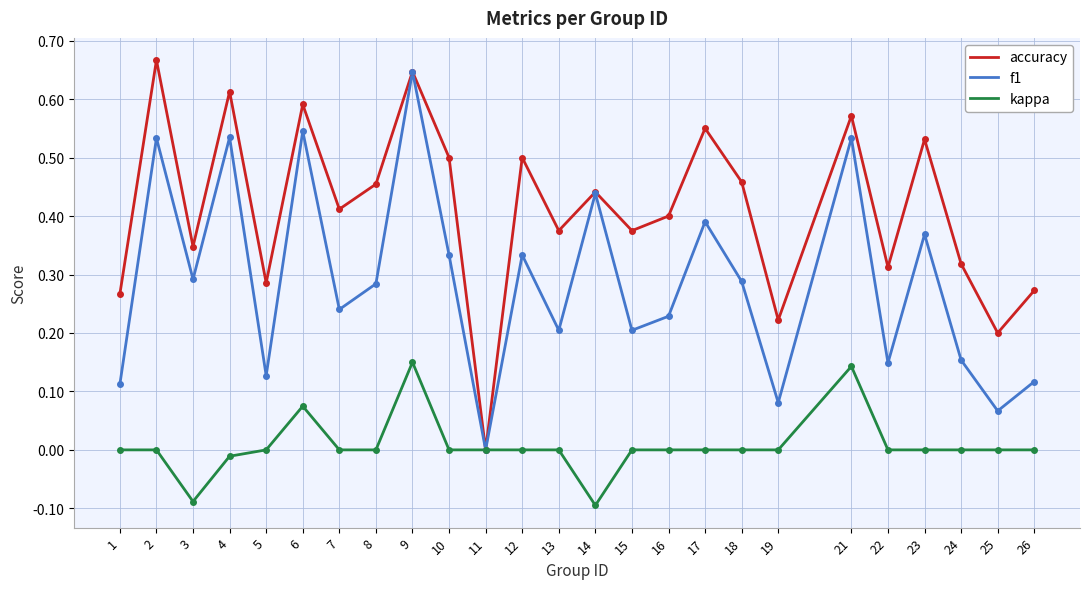

What are all the series names shown in the legend?

accuracy, f1, kappa